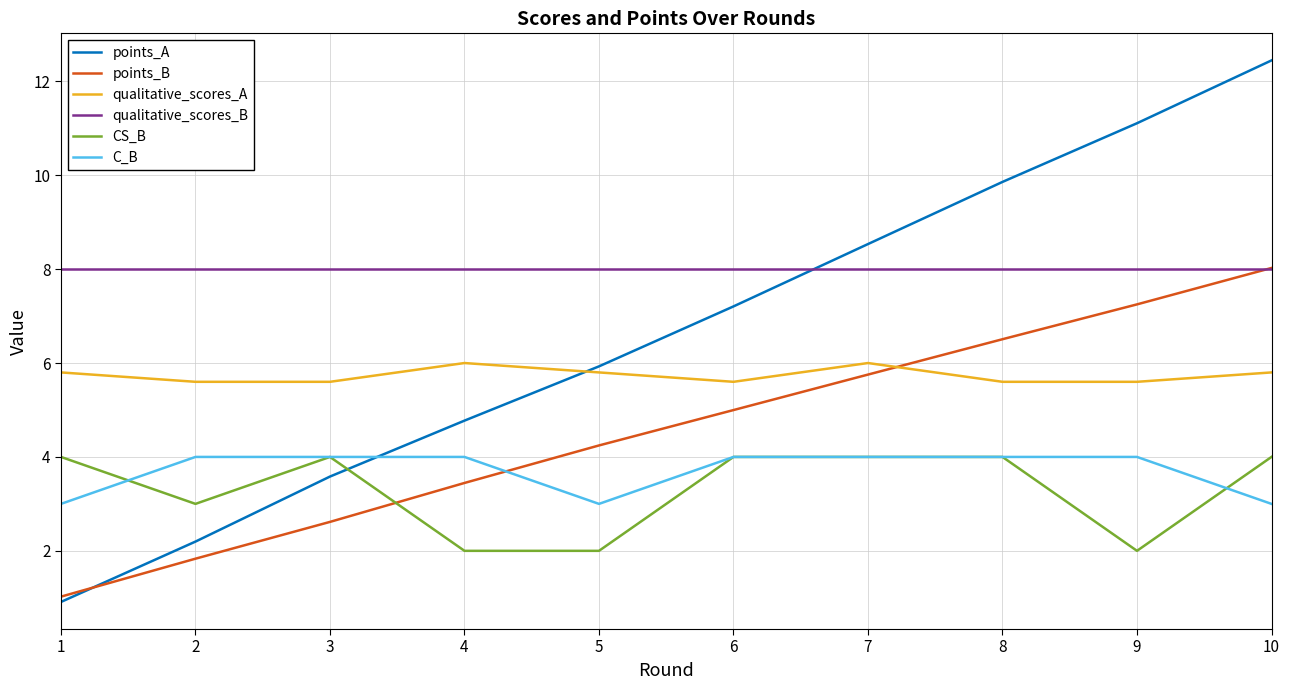

Which series has the largest range (max minus min)?

points_A